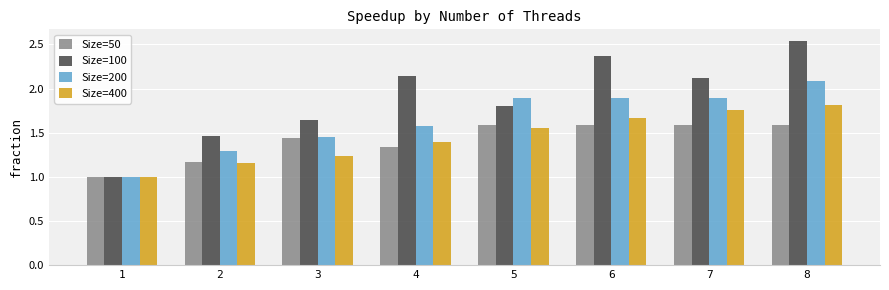

What are all the series names shown in the legend?

Size=50, Size=100, Size=200, Size=400